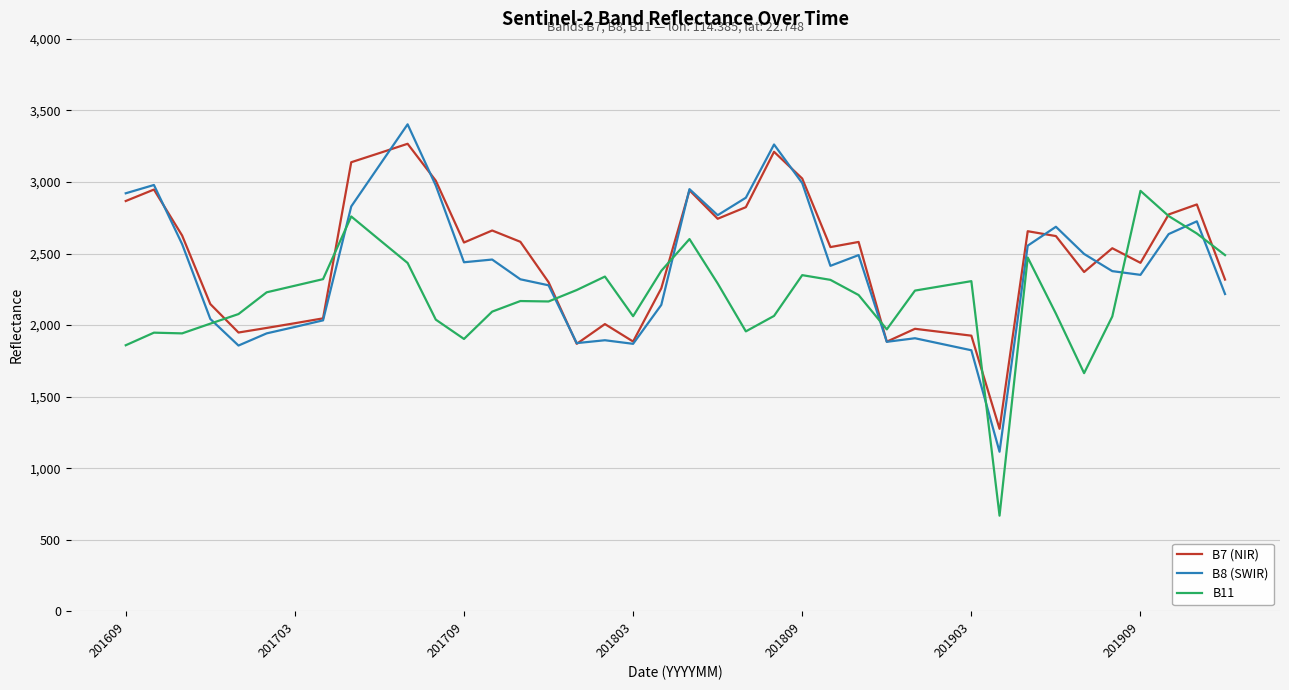

What is the difference between the maximum and minimum values in the B8 (SWIR) series?

2288